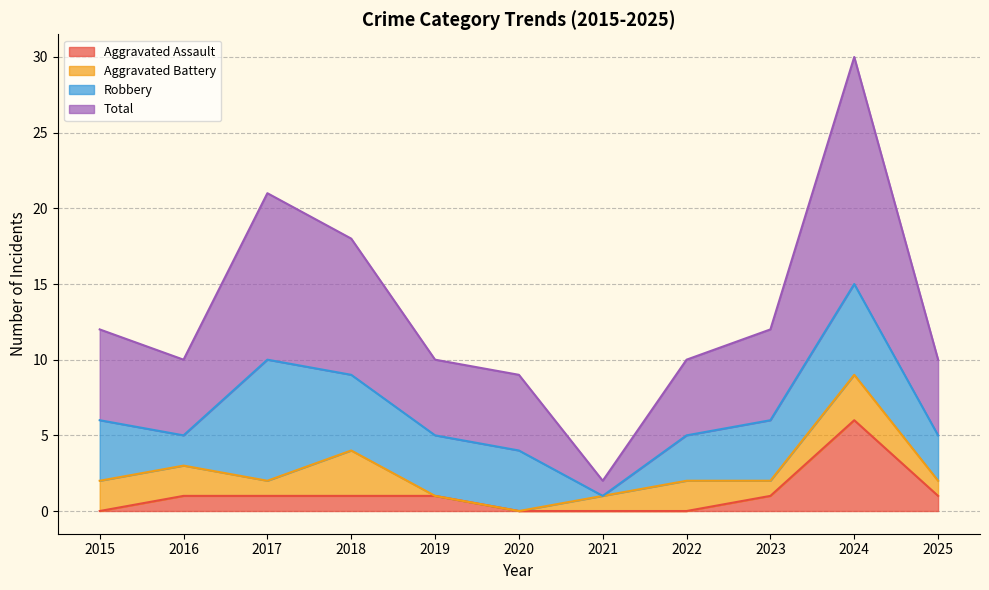

Is it true that Aggravated Assault equals 3 at 2021?

False